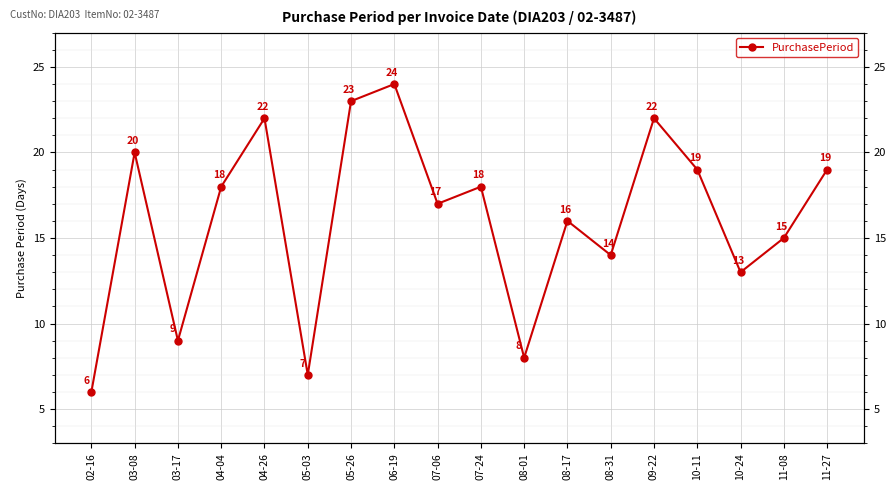

Reading left to right, transcribe all the data shown in this chart.

6	20	9	18	22	7	23	24	17	18	8	16	14	22	19	13	15	19